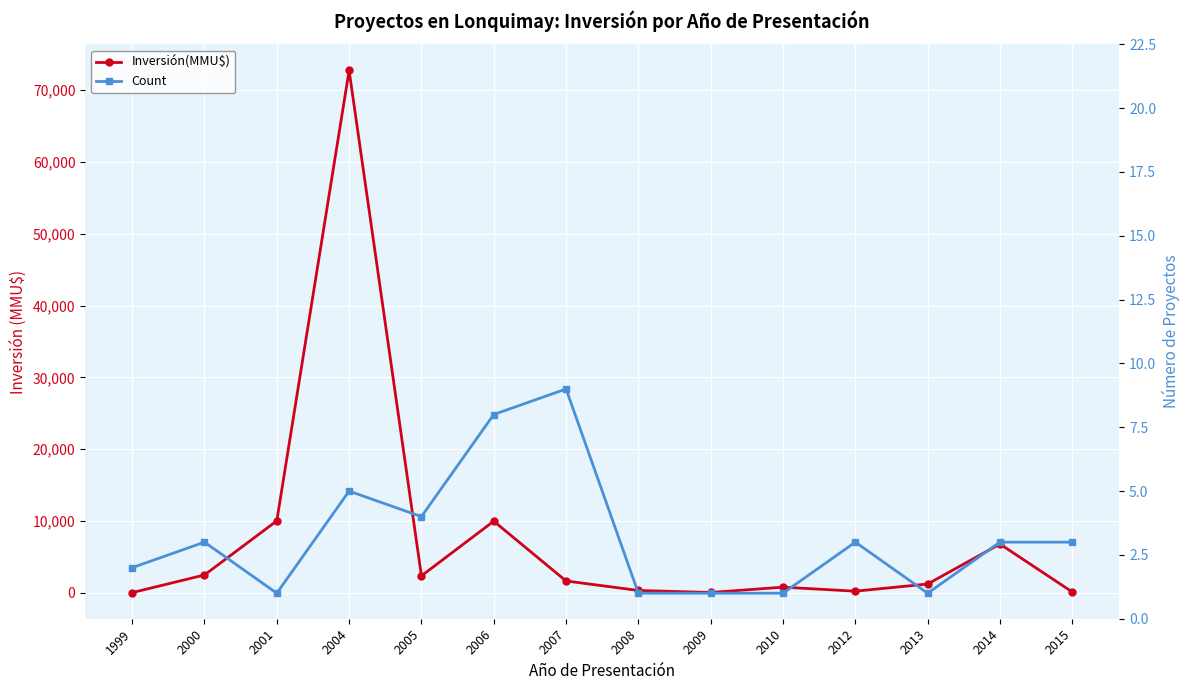

What is the highest value of the Inversión(MMU$) series?

72751